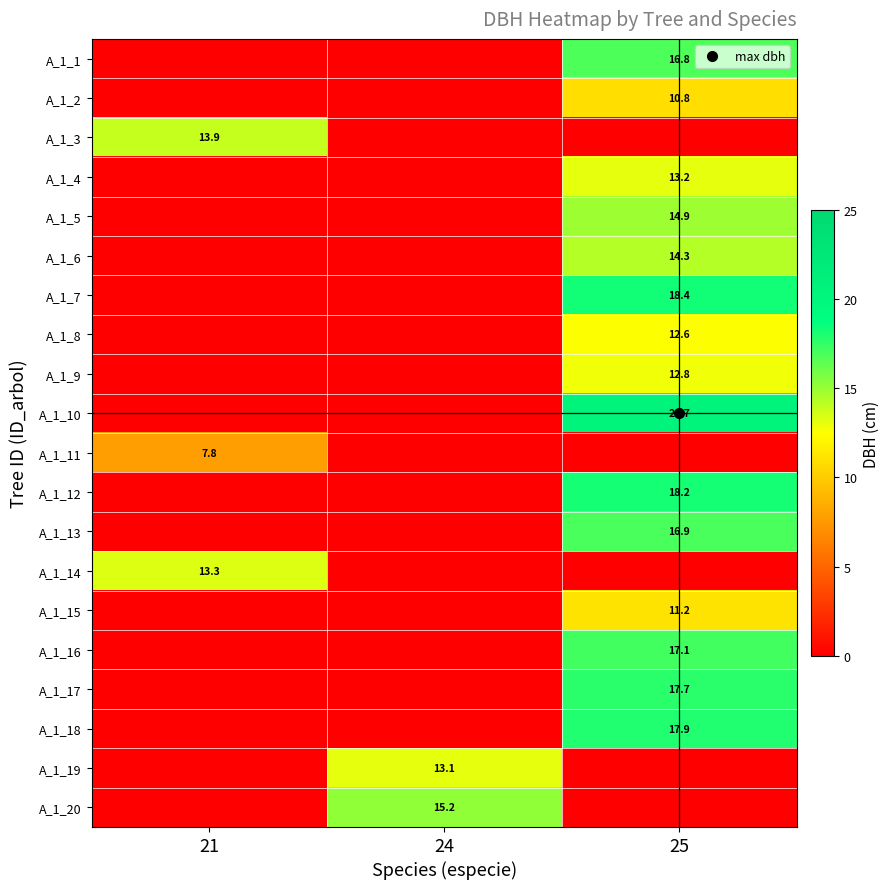

At which category does the chart reach its minimum across all series?

21